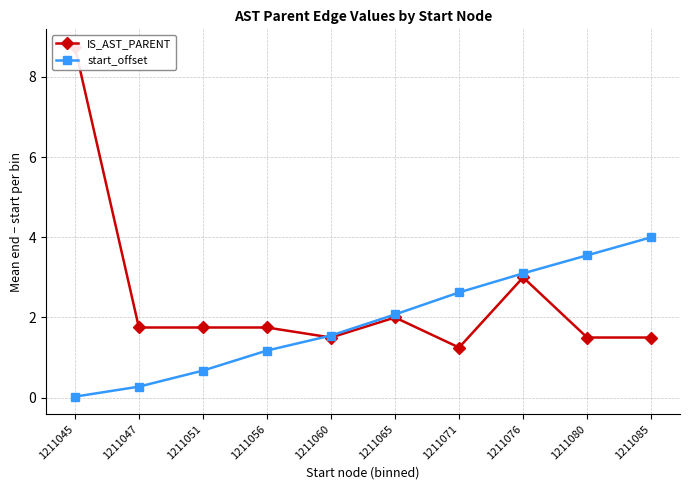

What is the sum of all start_offset values?

19.1